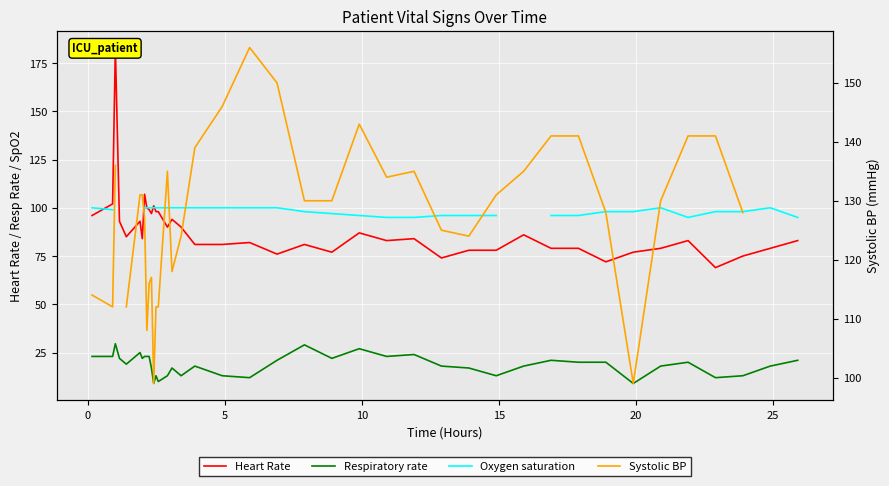

Rank the series by their average value, from lowest to highest.

Respiratory rate, Oxygen saturation, Systolic BP, Heart Rate